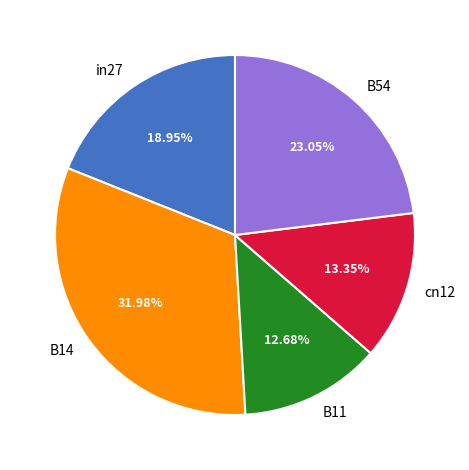

Rank the categories by value from lowest to highest.

B11, cn12, in27, B54, B14